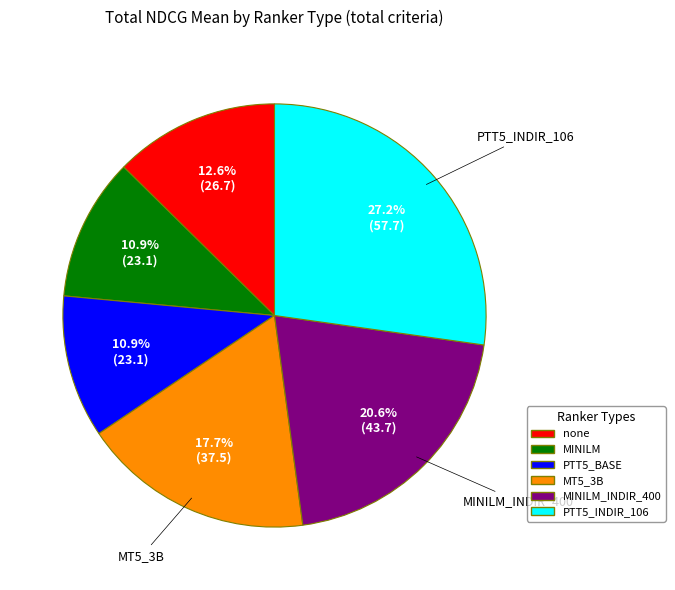

Between MT5_3B and PTT5_BASE, which is larger?

MT5_3B